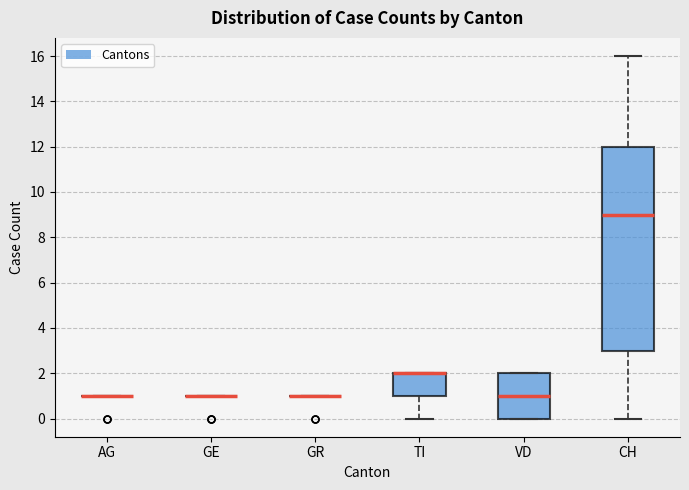

Where does the median line of the box for CH sit on the y-axis? The values are not printed on the chart, so give them approximately, as read against the axis.

9